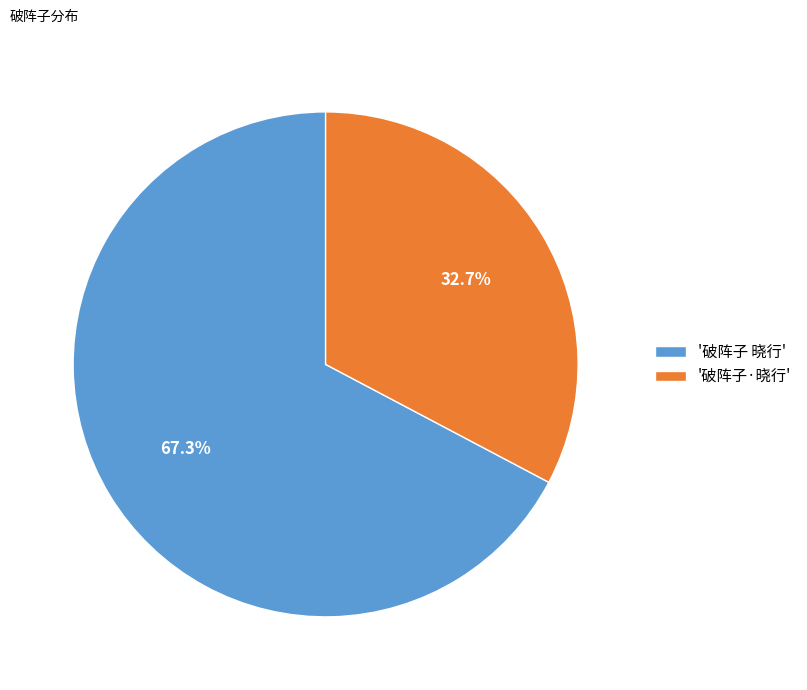

To the nearest percent, what is the average slice percentage?

50%